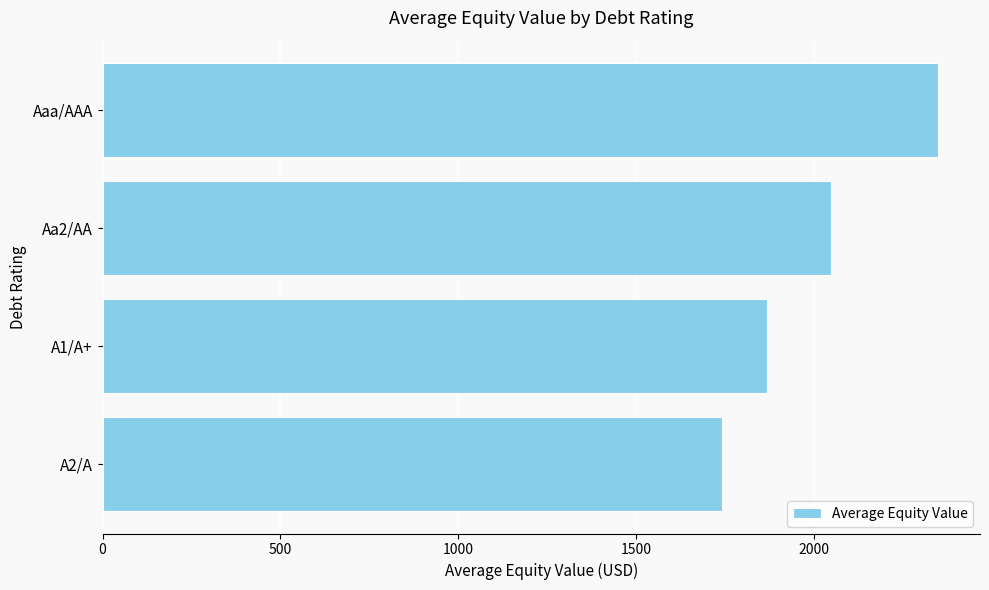

Which has a higher value, Aa2/AA or A2/A?

Aa2/AA